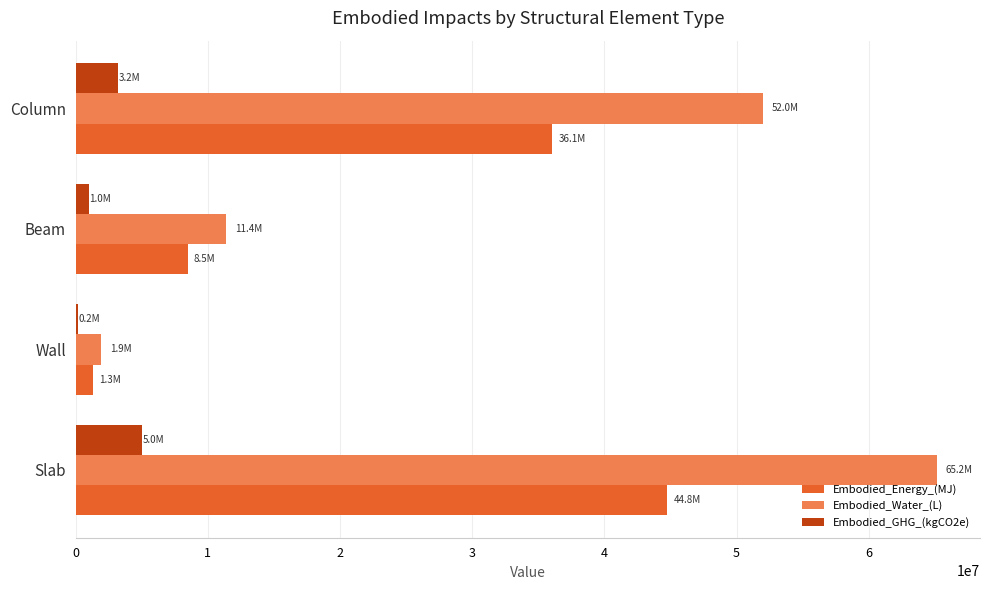

Which label corresponds to the largest value in the chart?

Slab